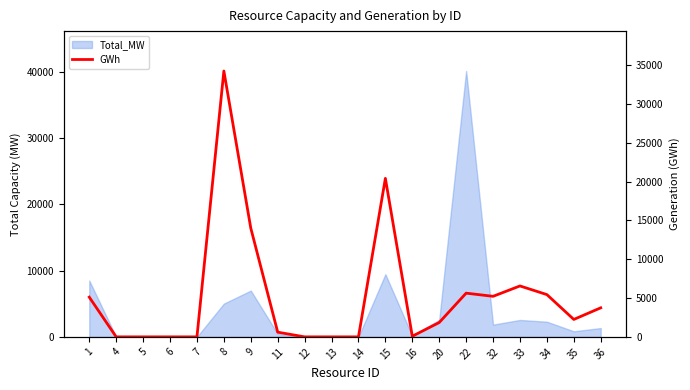

What is the sum of the values at 16 and 20?

1932.1